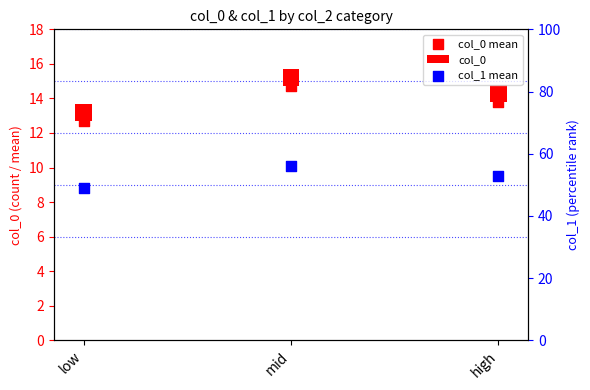

Which series has the largest total across all categories?

col_1 mean